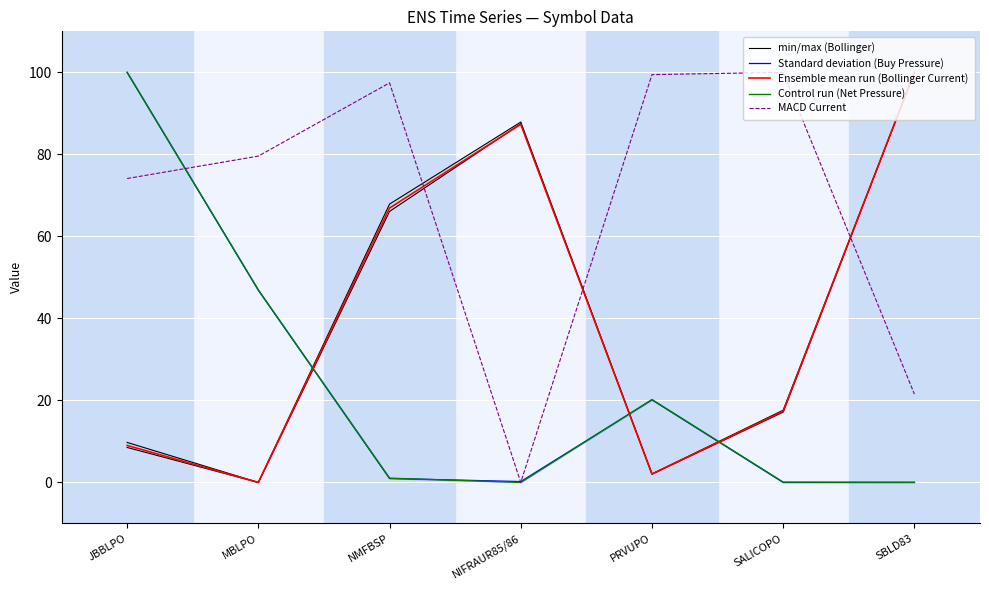

True or false: Control run (Net Pressure) has a value of 29.7 at PRVUPO.

False